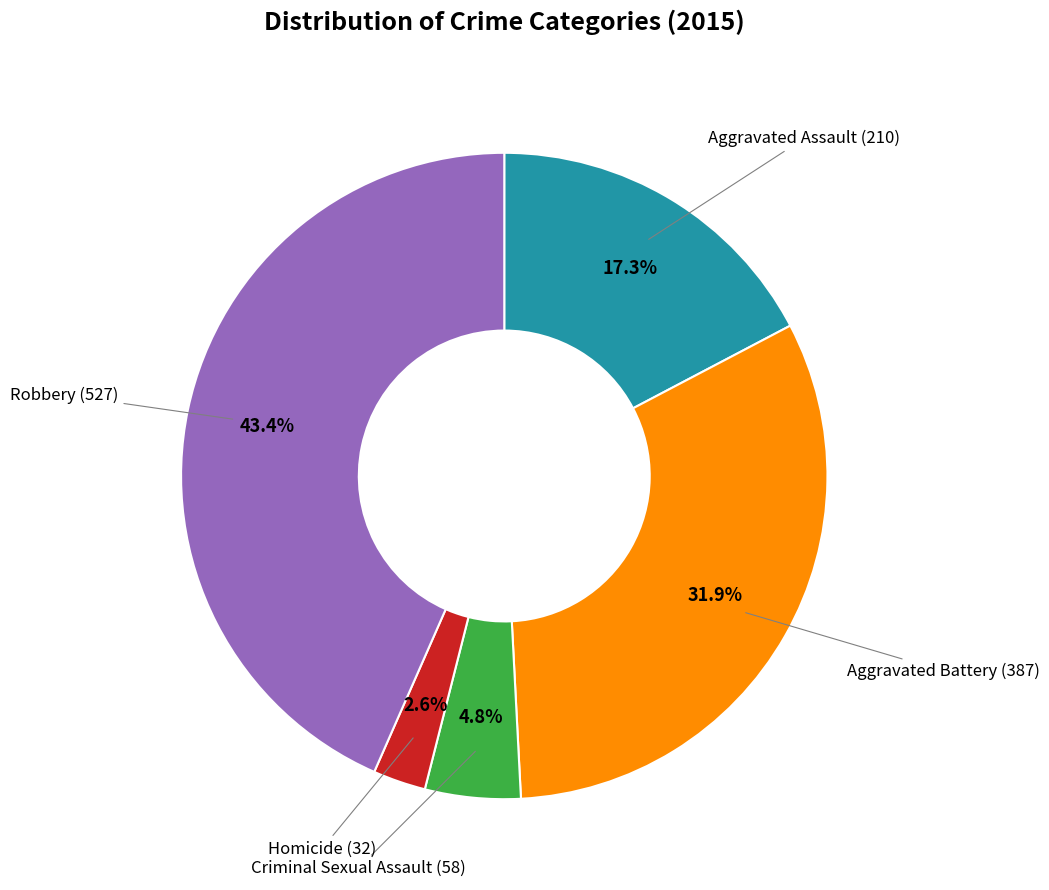

Is there any slice that represents more than half of the pie?

No